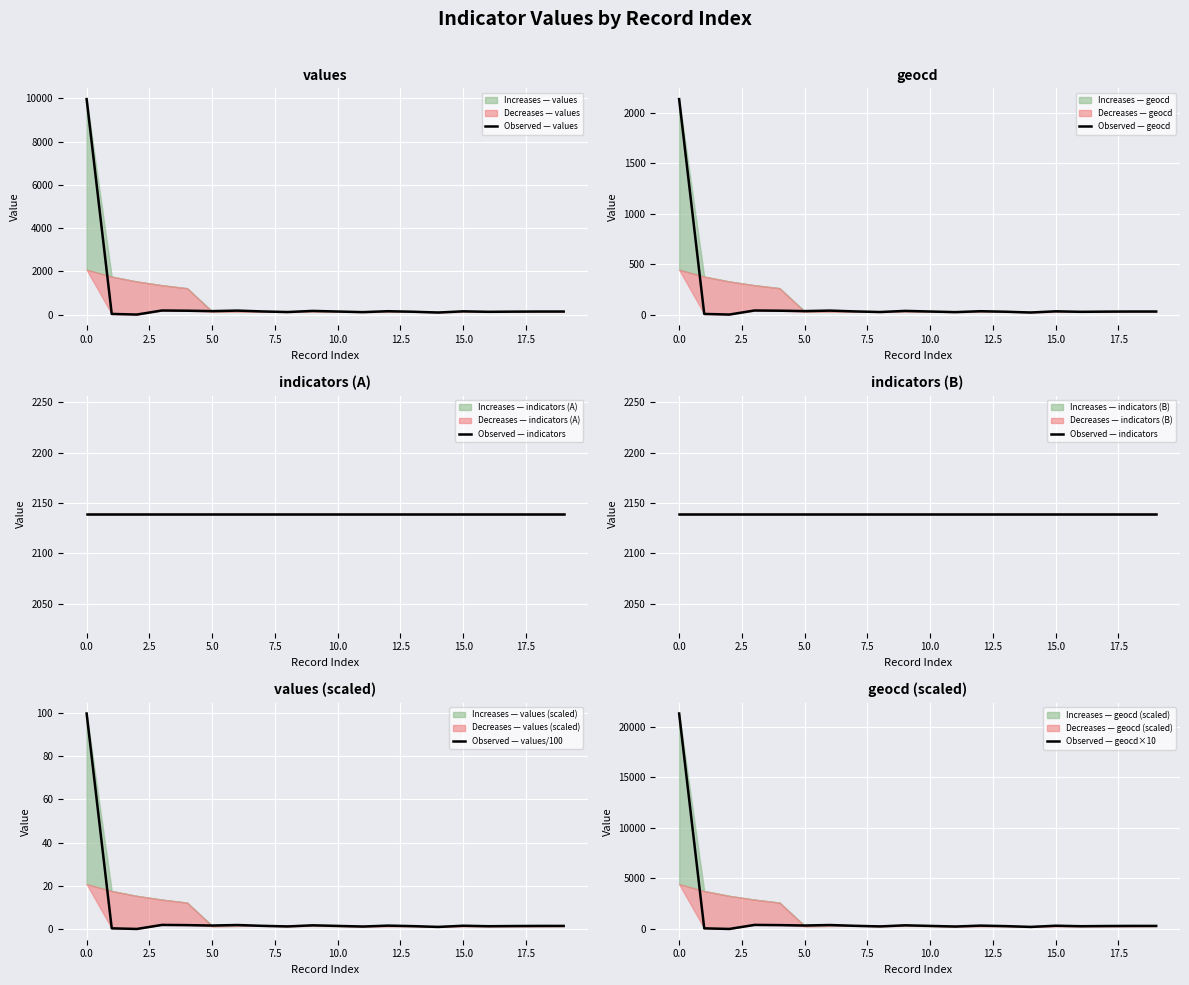

How many intersections are there between Observed — indicators and Observed — geocd×10?

1